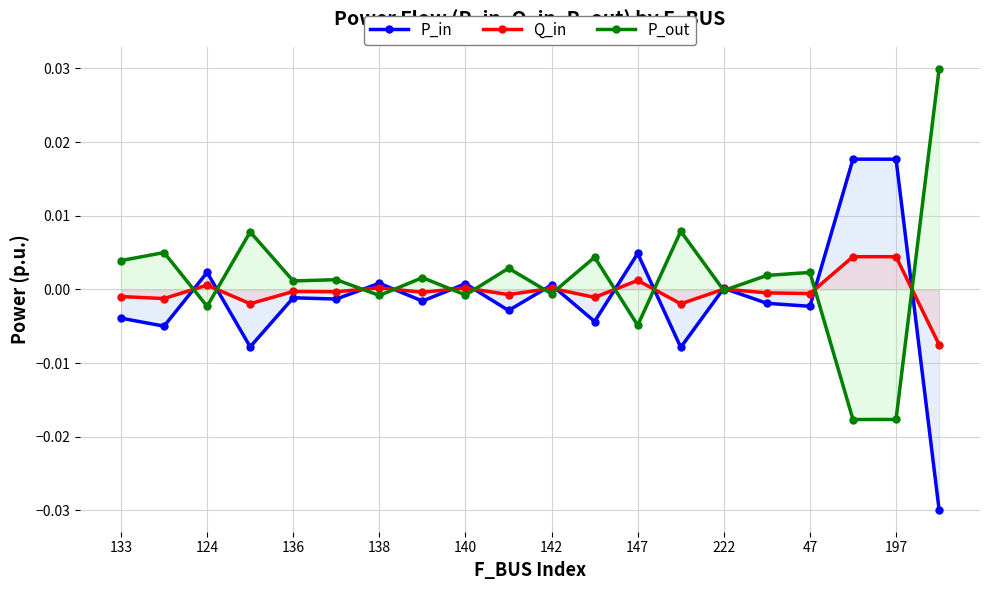

At which category is the sum across all series the highest?

17